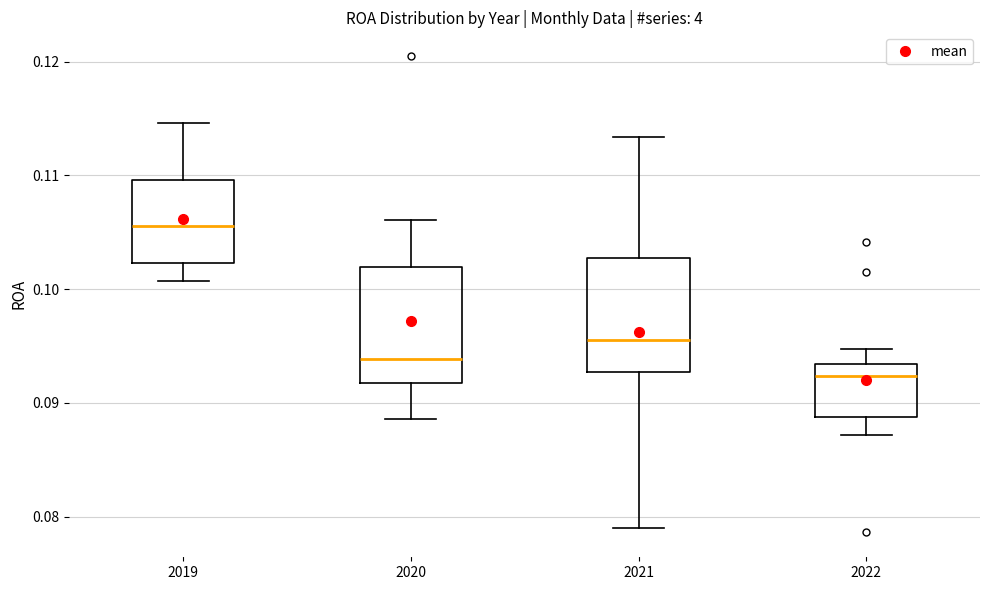

Which box's median line is the lowest?

2022